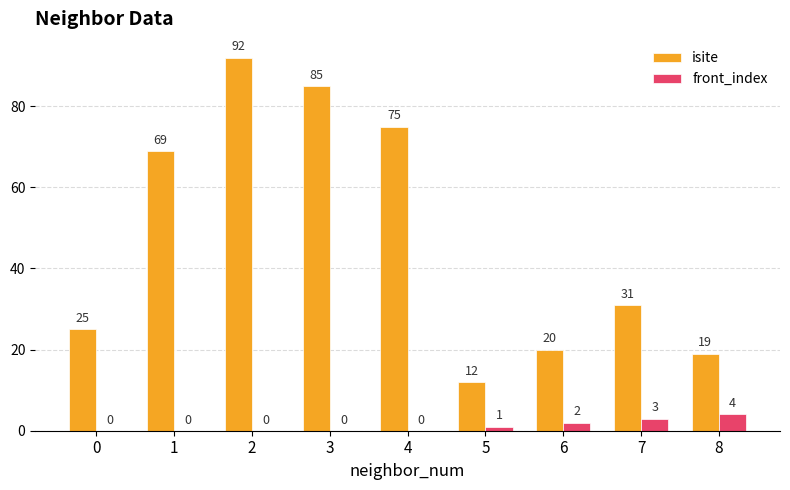

Are the bars grouped side by side (vs. stacked)?

Yes